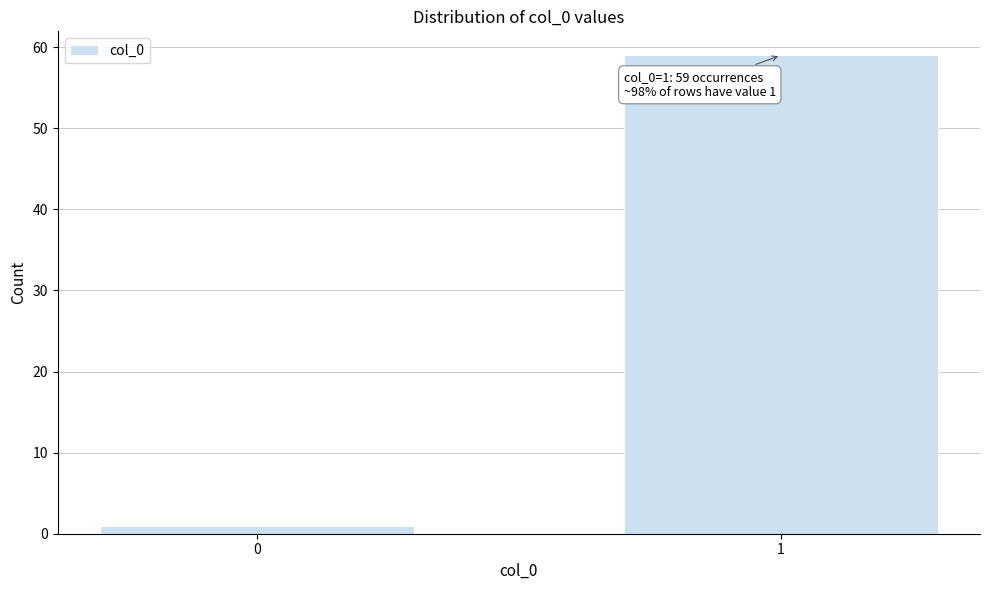

Reading left to right, transcribe all the data shown in this chart.

1	59